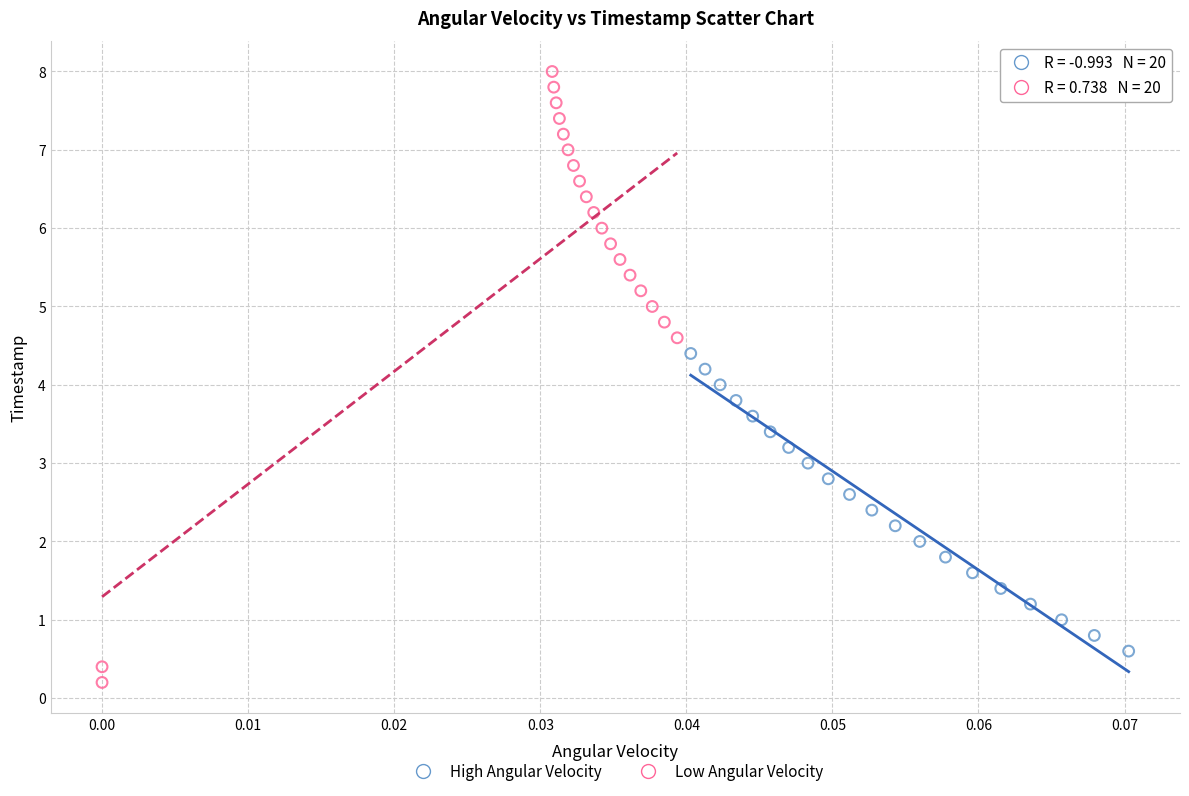

Which series contains the highest Y value?

Low Angular Velocity